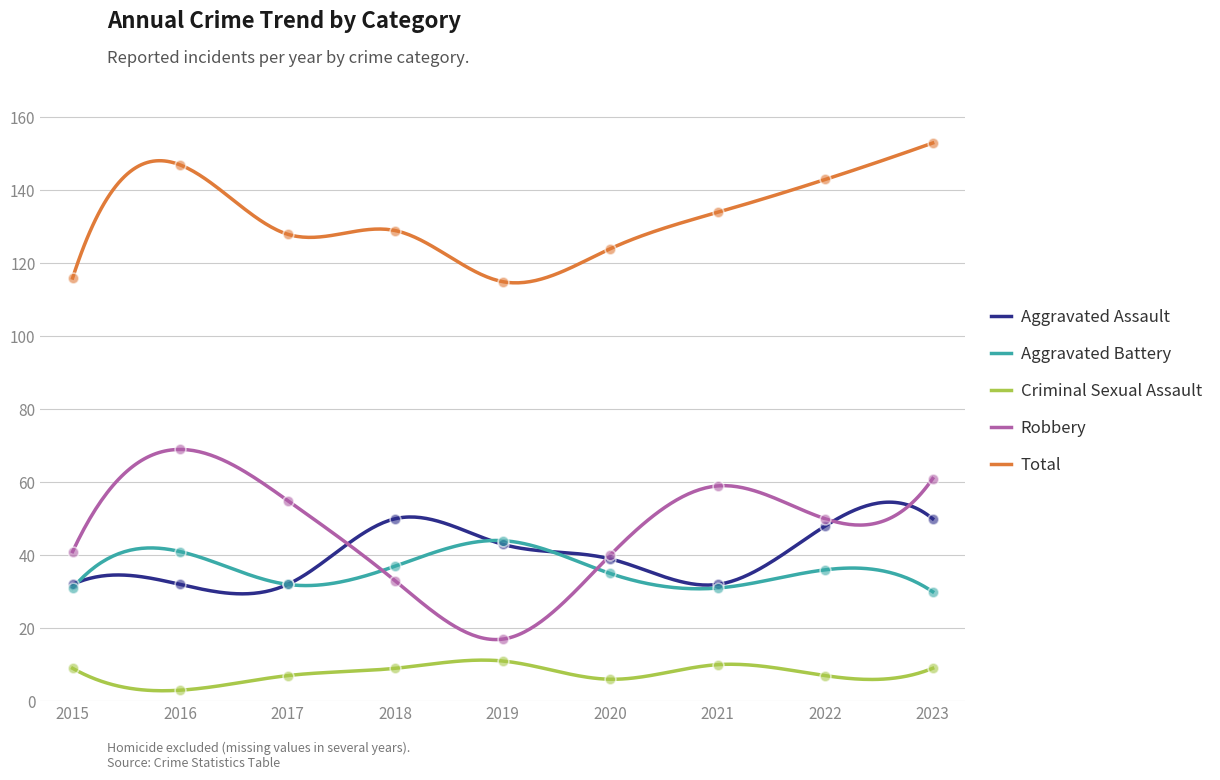

Which series reaches the maximum Y coordinate?

Total